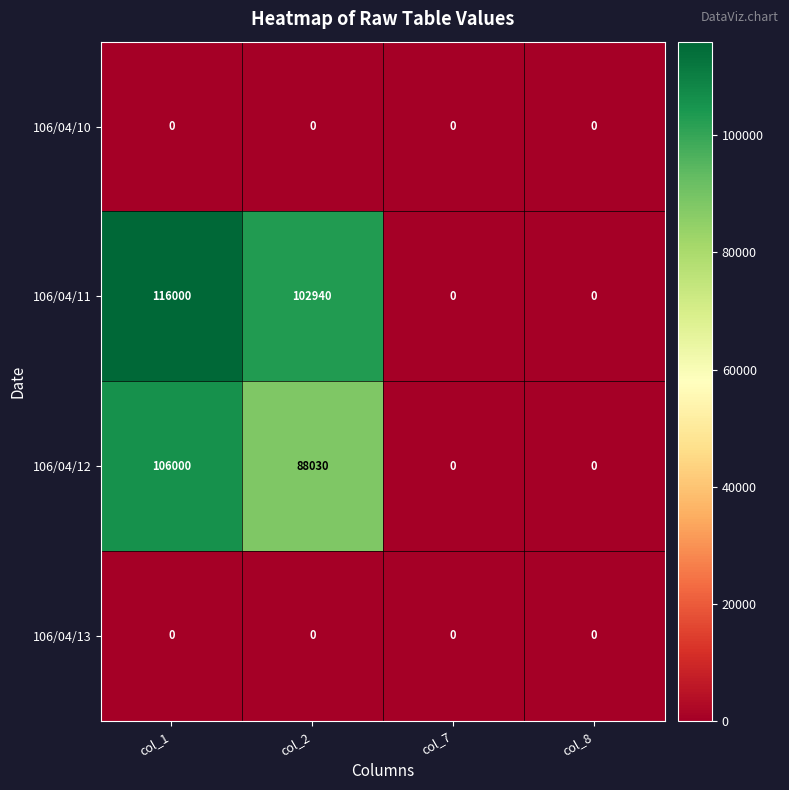

How many series are shown in this chart?

4